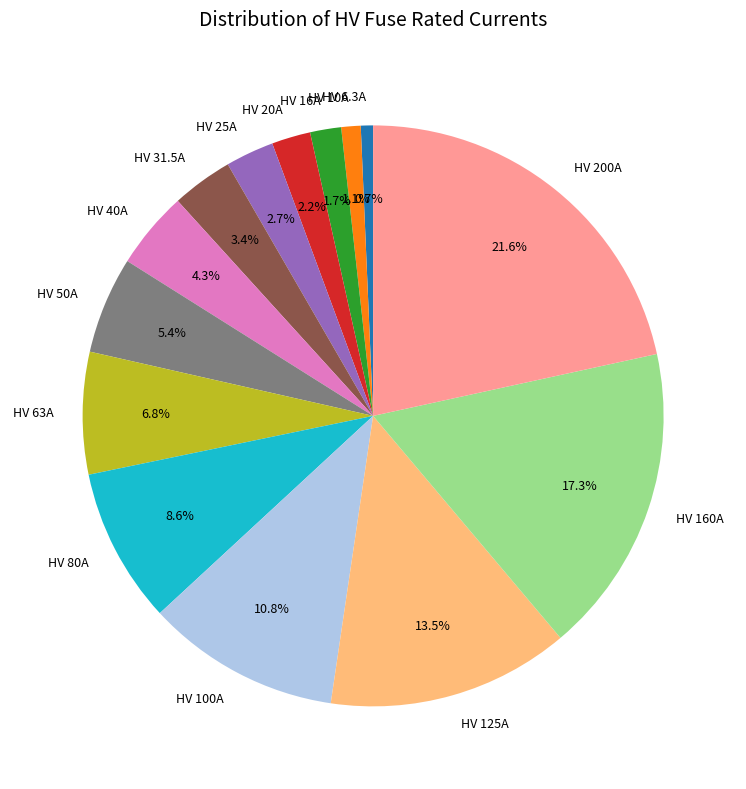

Is there any slice that represents more than half of the pie?

No